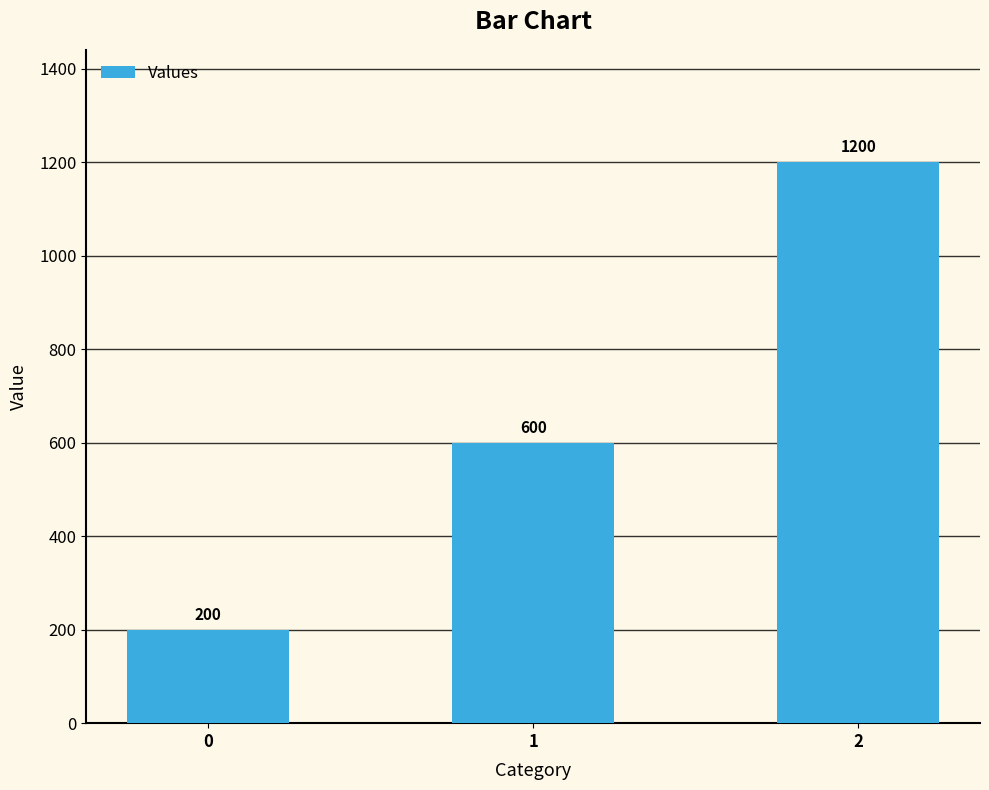

True or false: the data shows 1200 at 2.

True